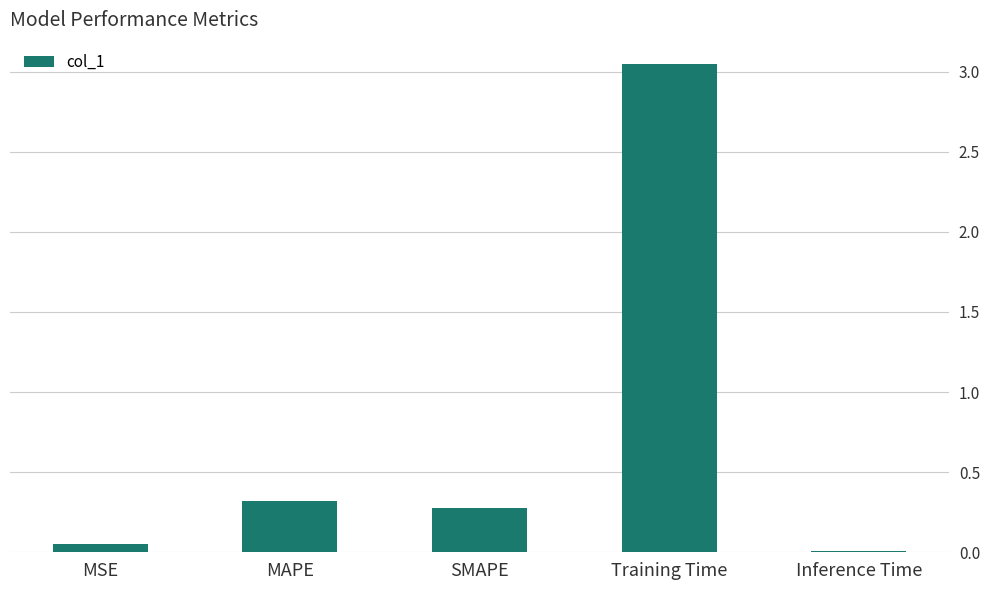

What is the sum of all values?

3.7